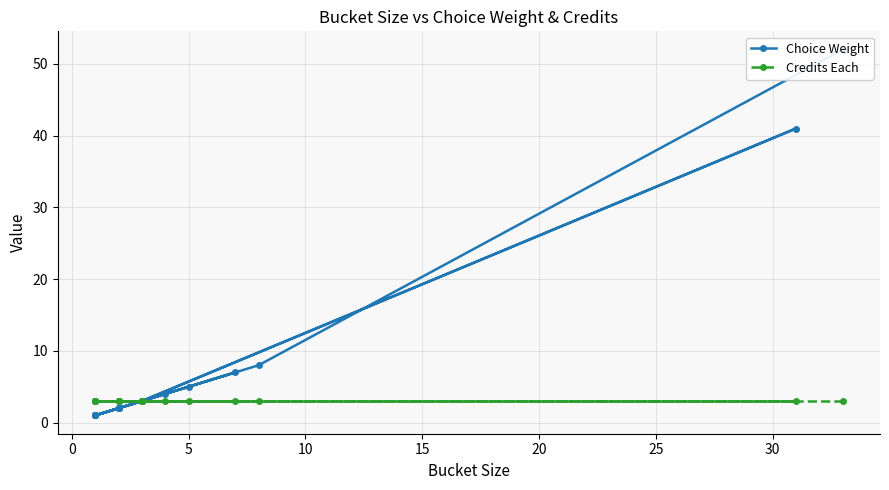

Which series ends up on top after the final intersection of Credits Each and Choice Weight?

Choice Weight